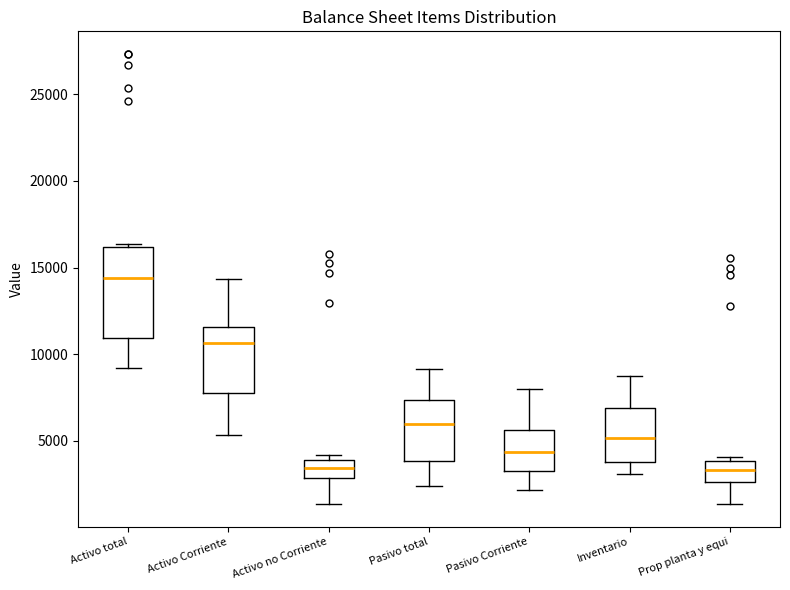

Reading left to right, read every box against the y-axis: the position of its median line, the range the box covers, and the ends of its whiskers. The values are not printed on the chart, so give them approximately, as read against the axis.

Activo total: median 14500, box 11000 to 16000, whiskers 9000 to 16500
Activo Corriente: median 10500, box 8000 to 11500, whiskers 5500 to 14500
Activo no Corriente: median 3500, box 3000 to 4000, whiskers 1500 to 4000 (just above the box's upper edge)
Pasivo total: median 6000, box 4000 to 7500, whiskers 2500 to 9000
Pasivo Corriente: median 4500, box 3500 to 5500, whiskers 2000 to 8000
Inventario: median 5000, box 4000 to 7000, whiskers 3000 to 8500
Prop planta y equi: median 3500, box 2500 to 4000, whiskers 1500 to 4000 (just above the box's upper edge)